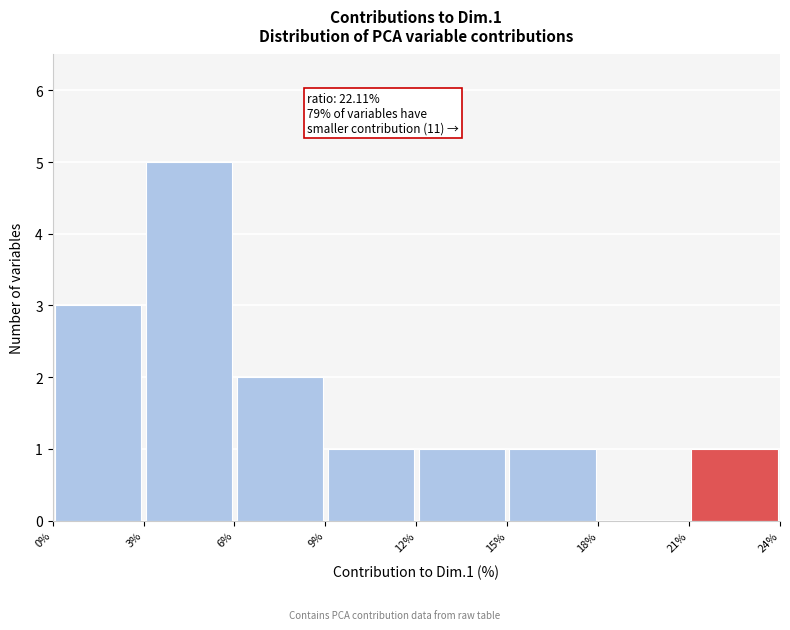

Over which range of the x-axis is the bar tallest?

3% to 6%